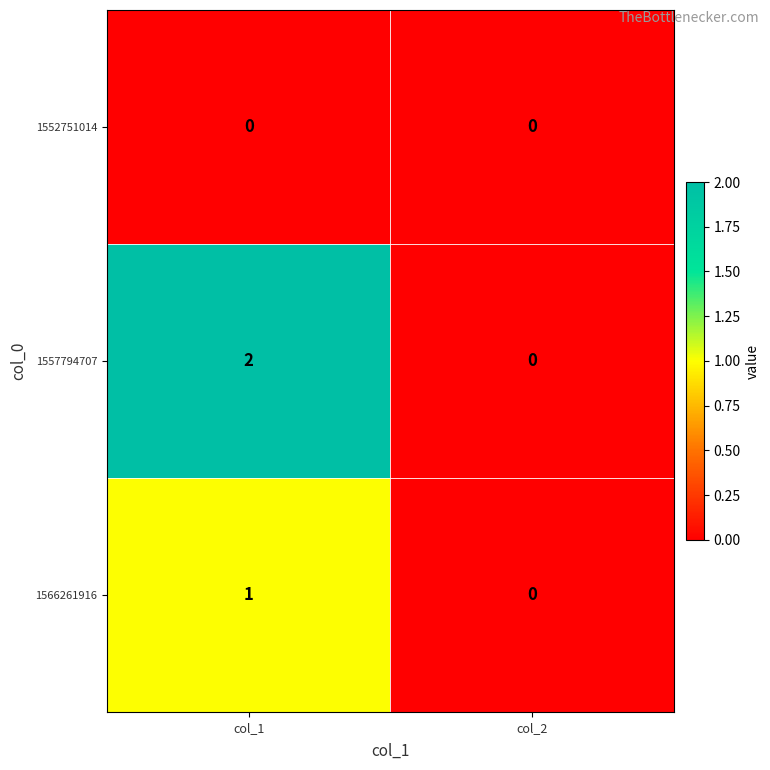

True or false: 1566261916 has a value of 2 at col_1.

False